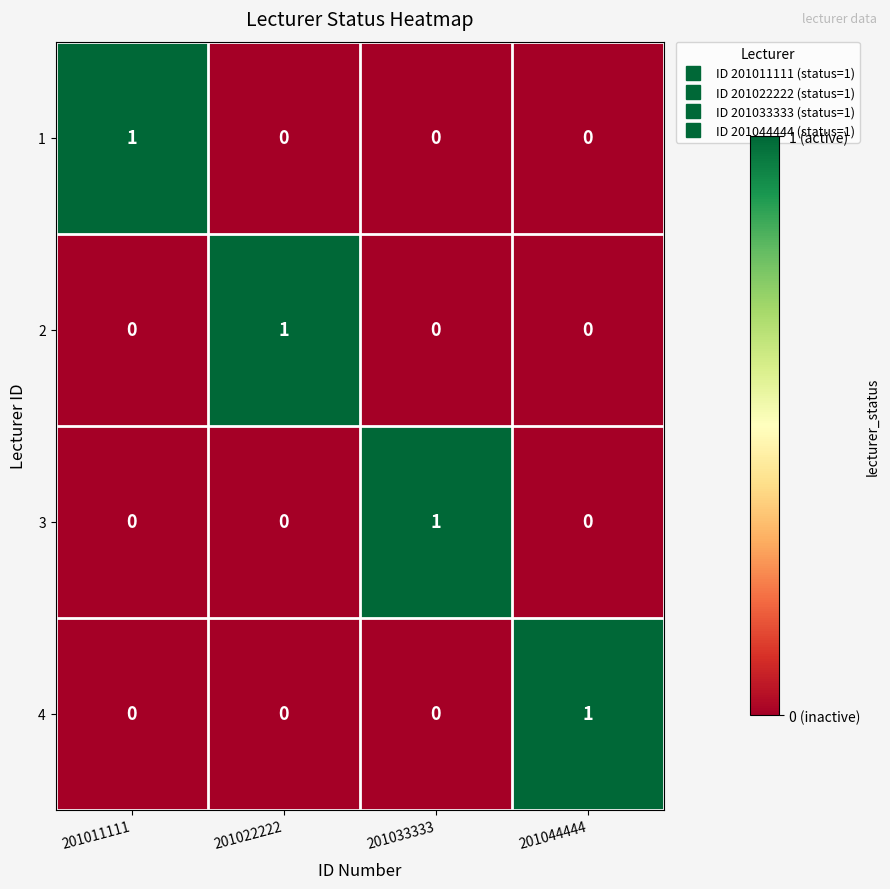

What is the total value across all series at 201033333?

1